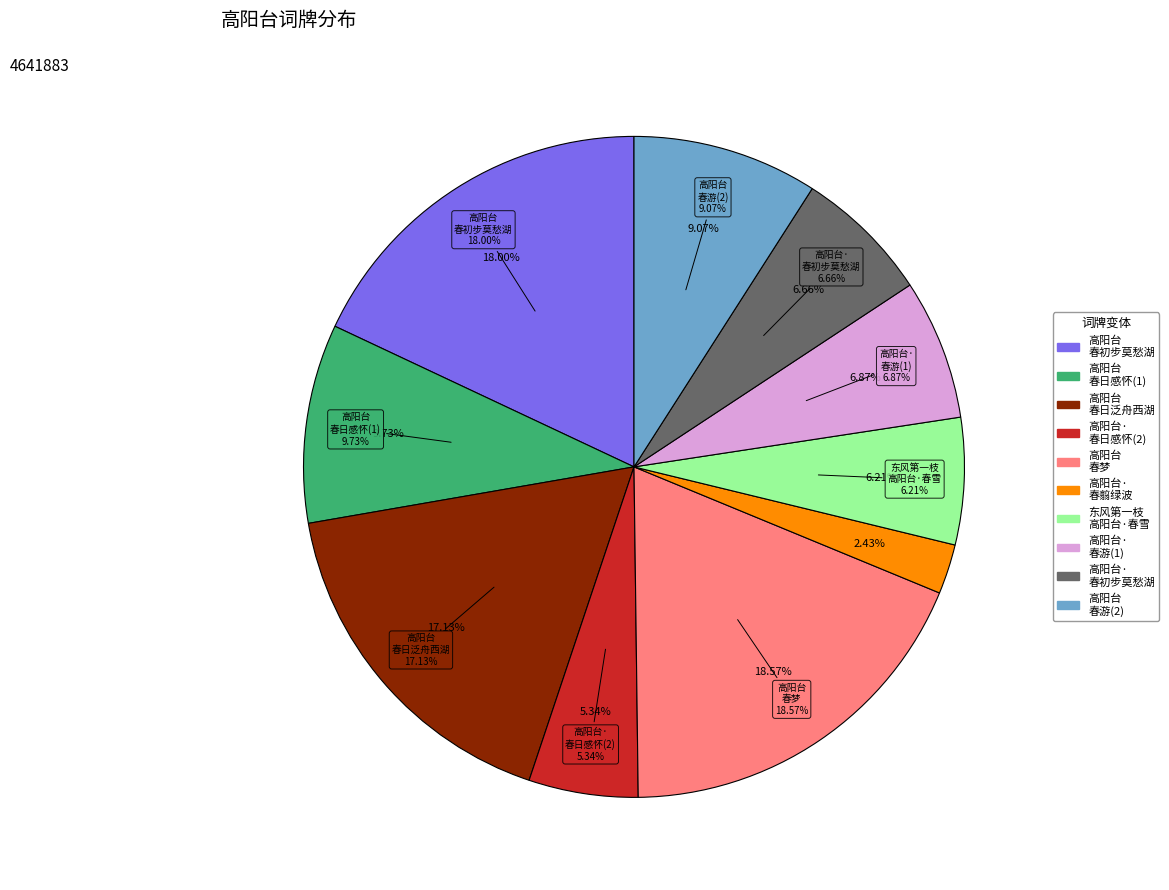

What is the change in value from 高阳台 春初步至莫愁湖，憩胜棋楼，慨然吟望 to 高阳台 春日泛舟西湖，五叠前韵?

-40788